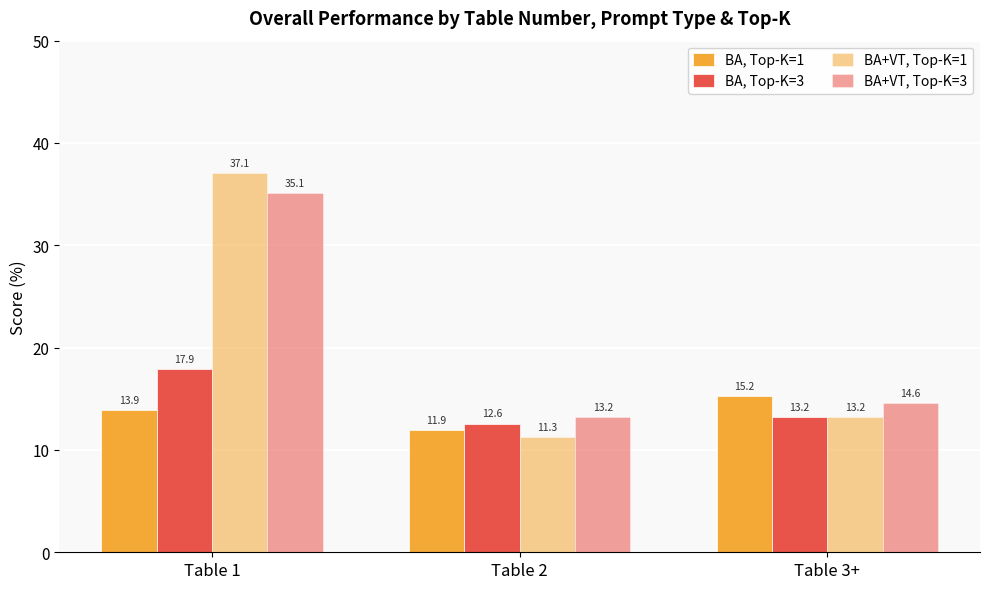

How many bars are there in total?

12